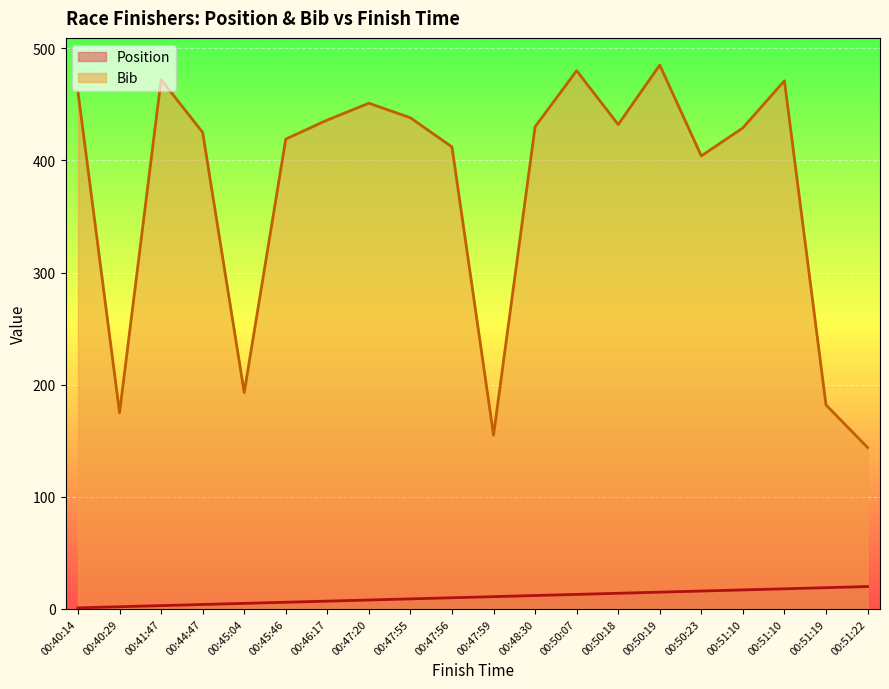

True or false: Position and Bib cross at least once.

False